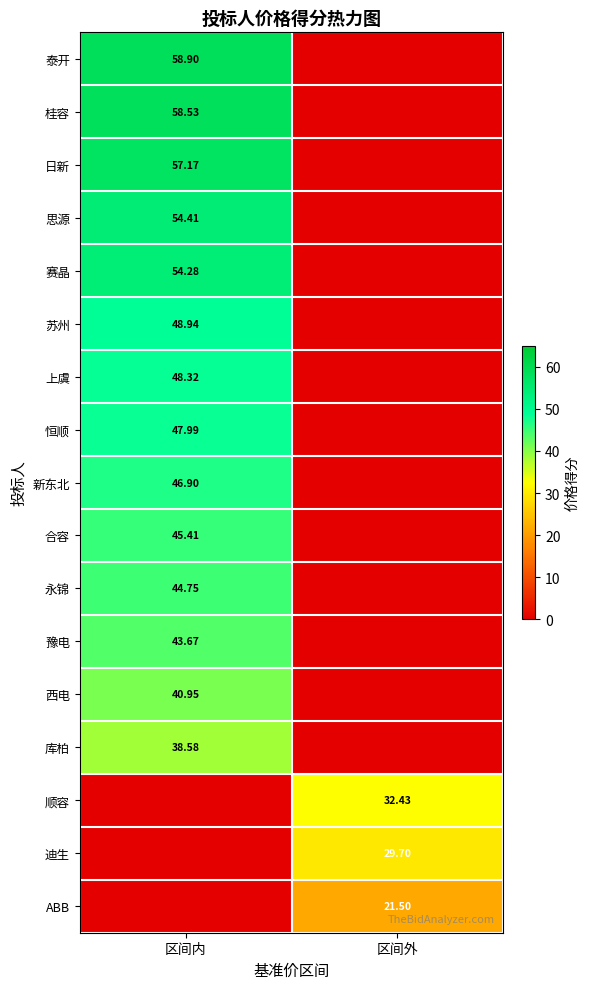

Is it true that 永锦 equals 44.7 at 区间内?

True